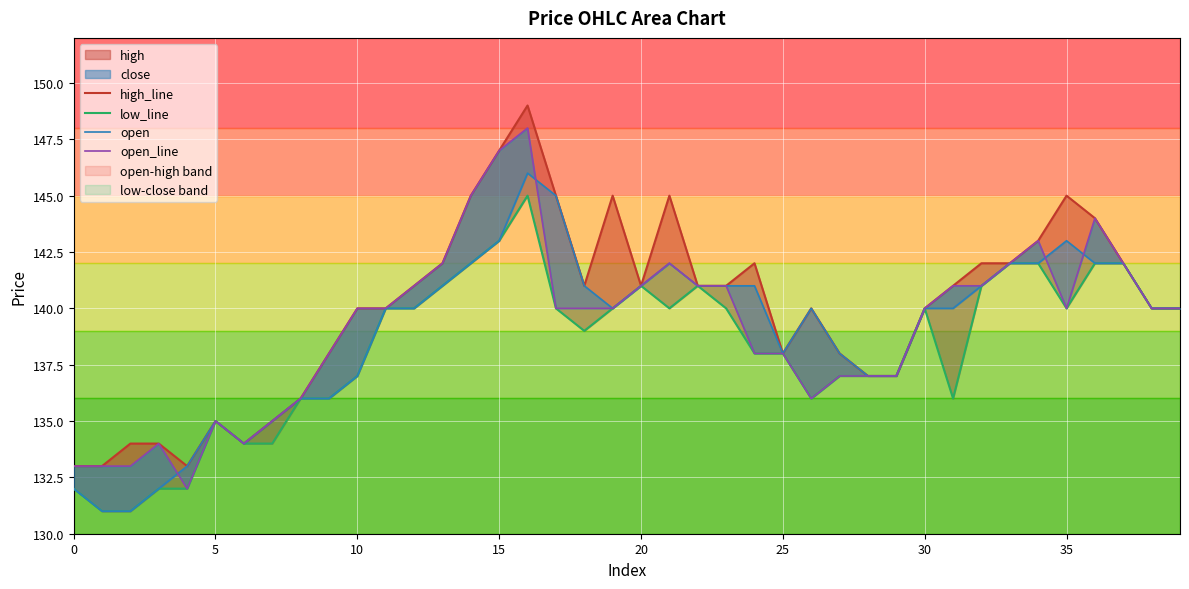

Is it true that high_line equals 246 at 39?

False